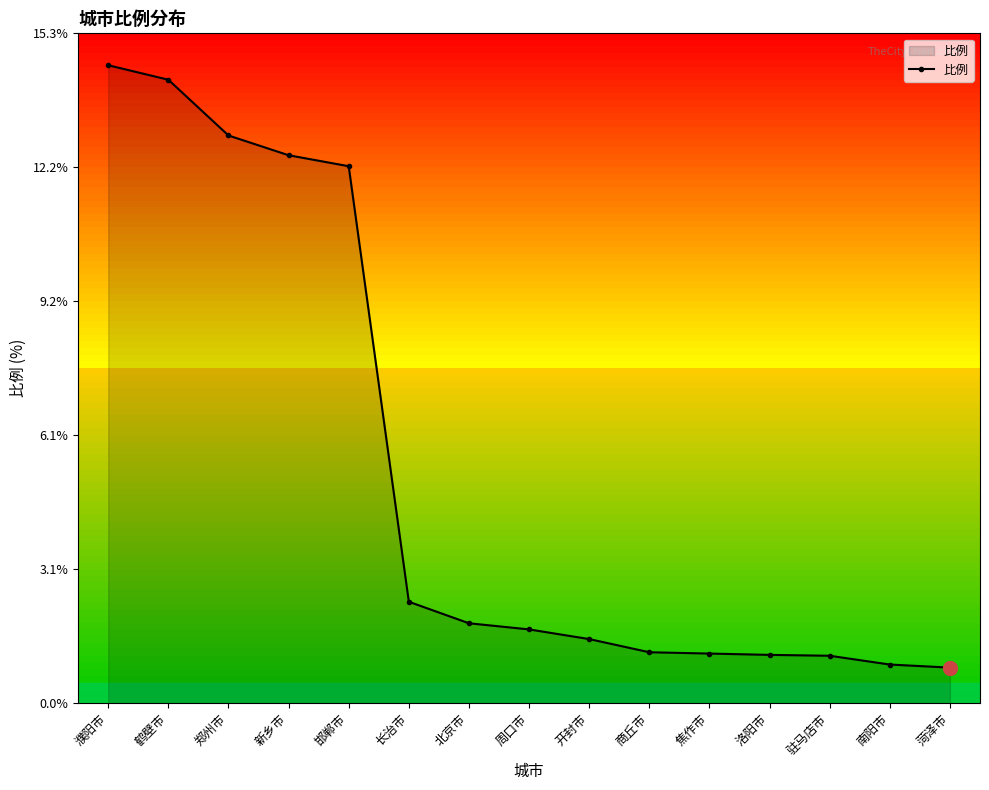

What is the greatest value displayed?

14.5